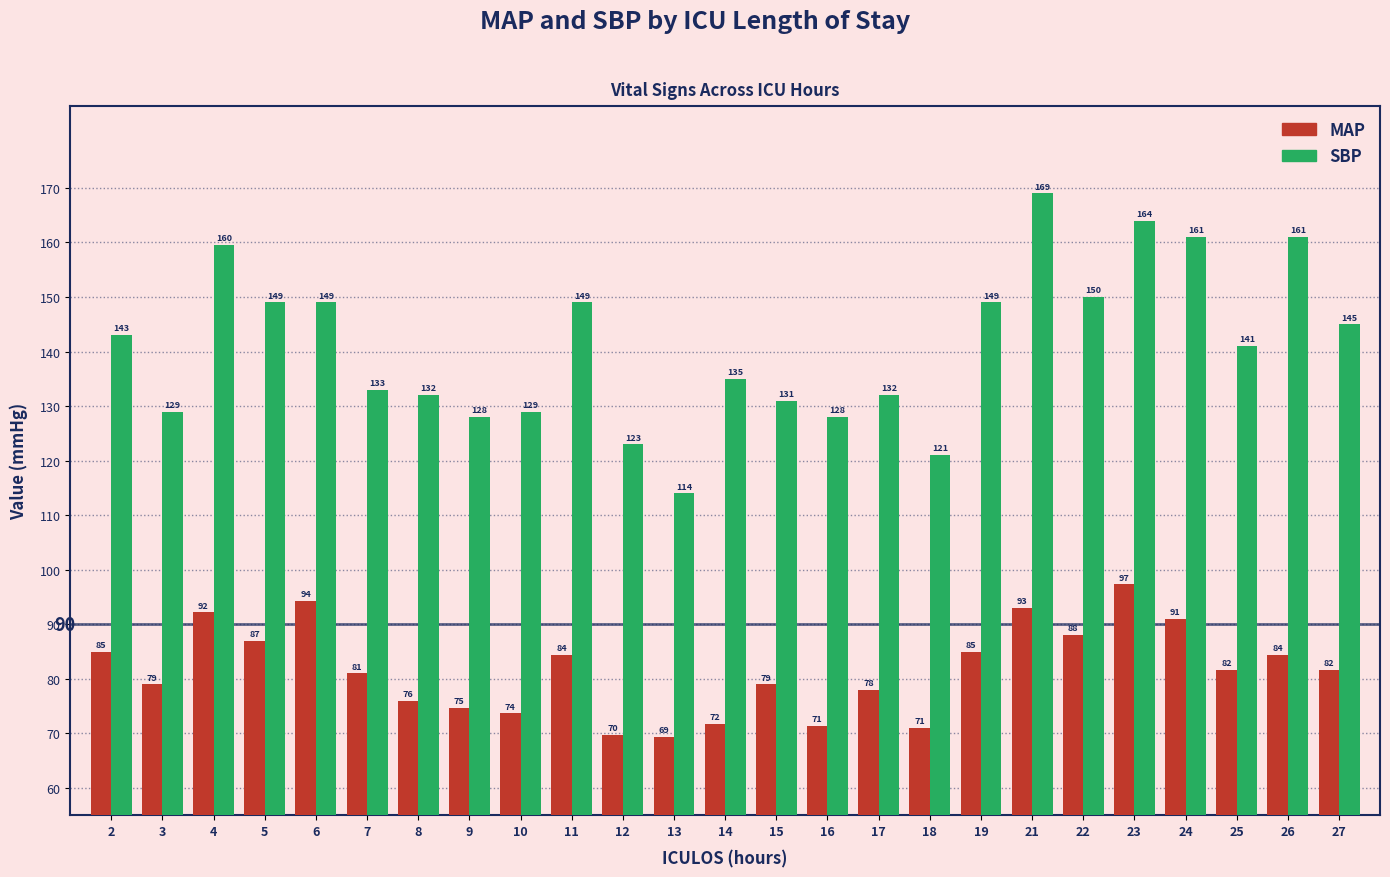

List the series in order of their overall mean, highest first.

SBP, MAP